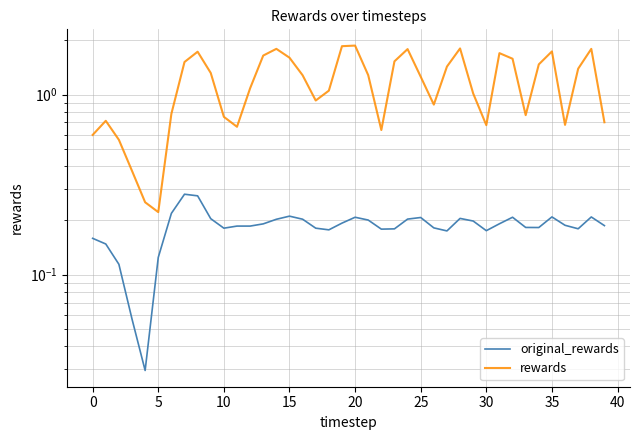

What are all the series names shown in the legend?

original_rewards, rewards